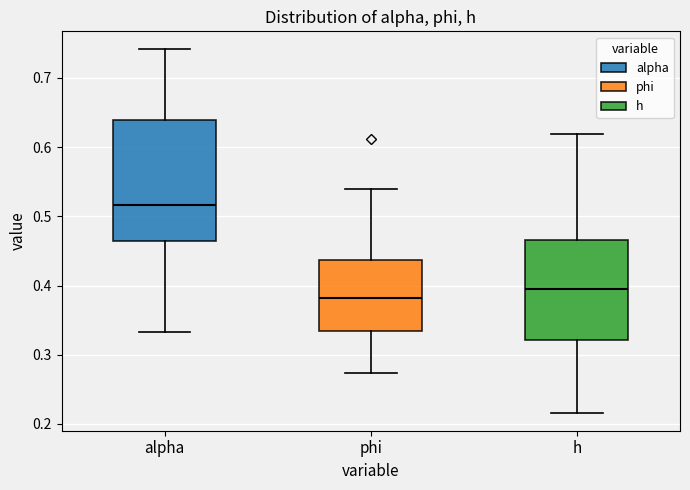

Where is the lower edge of the box for h on the y-axis? The values are not printed on the chart, so give them approximately, as read against the axis.

0.32